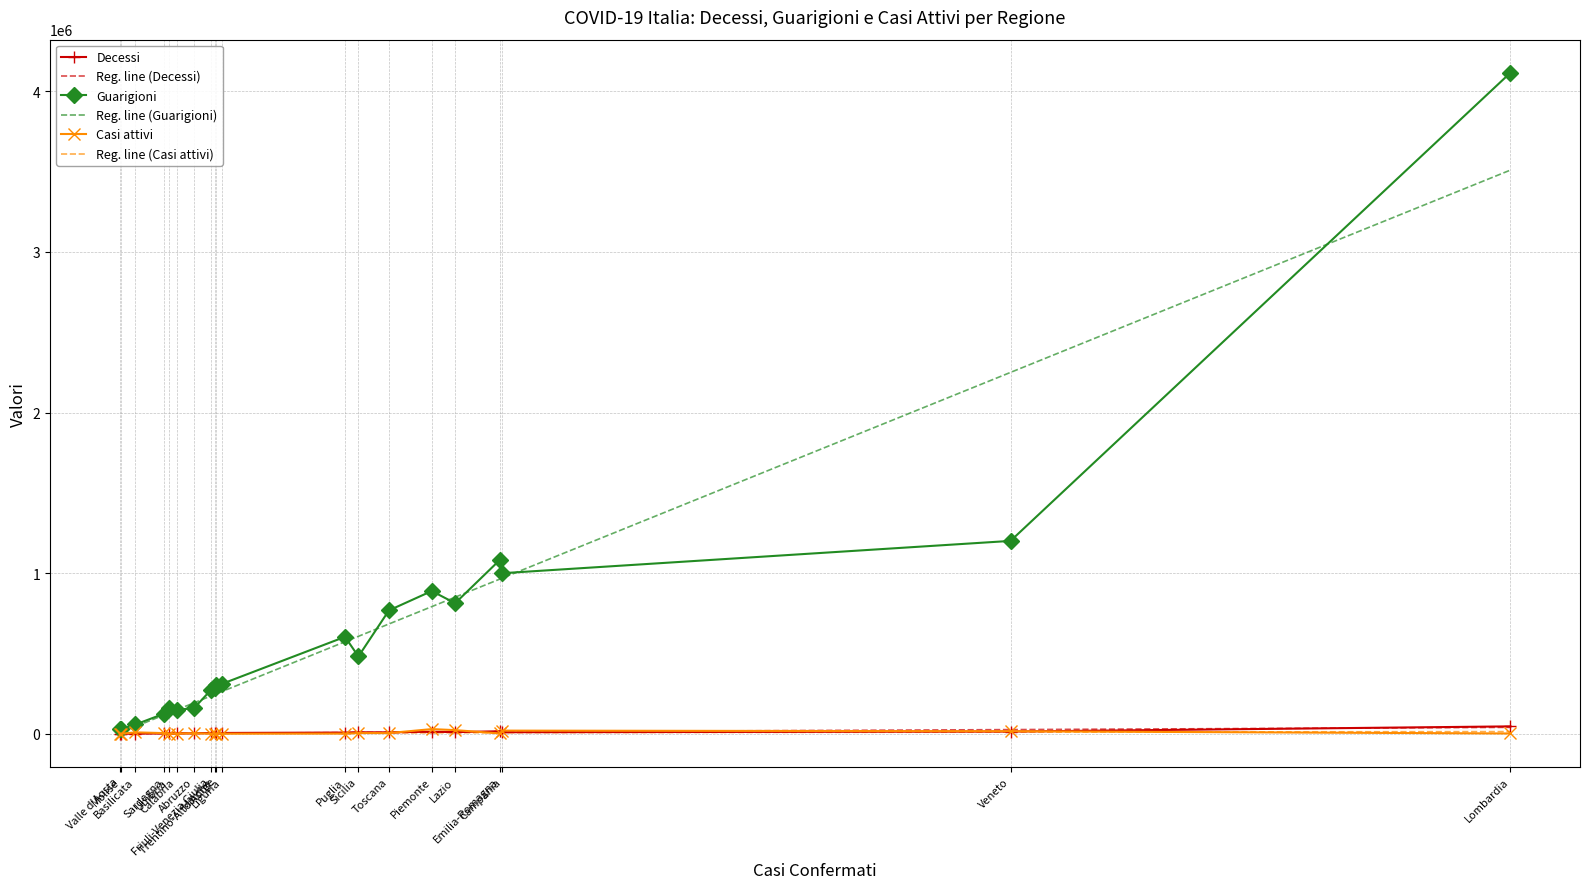

What are all the series names shown in the legend?

Decessi, Reg. line (Decessi), Guarigioni, Reg. line (Guarigioni), Casi attivi, Reg. line (Casi attivi)